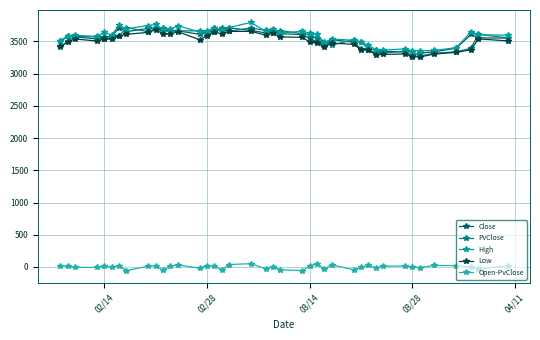

True or false: High and Close intersect in this chart.

False